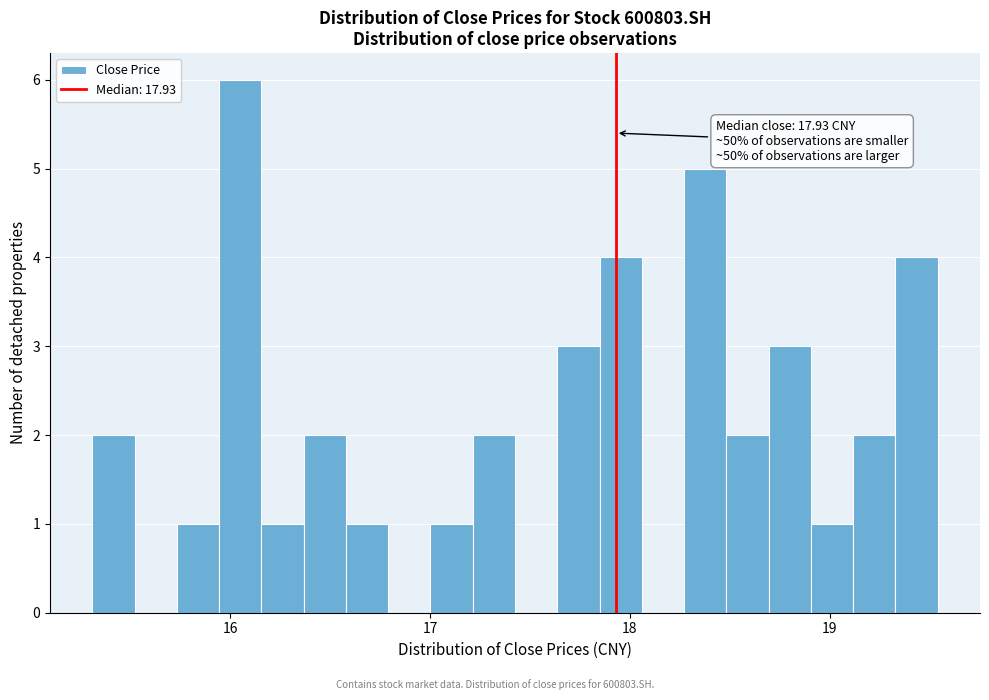

Around what value on the x-axis is the tallest bar? Give the approximate position of its centre, as read against the axis.

16.1